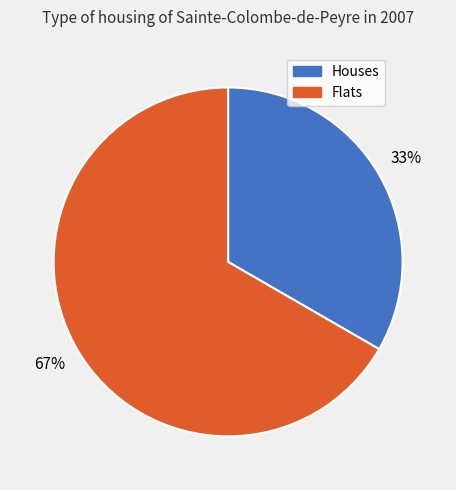

Is the sum of Flats and Houses greater than half?

Yes